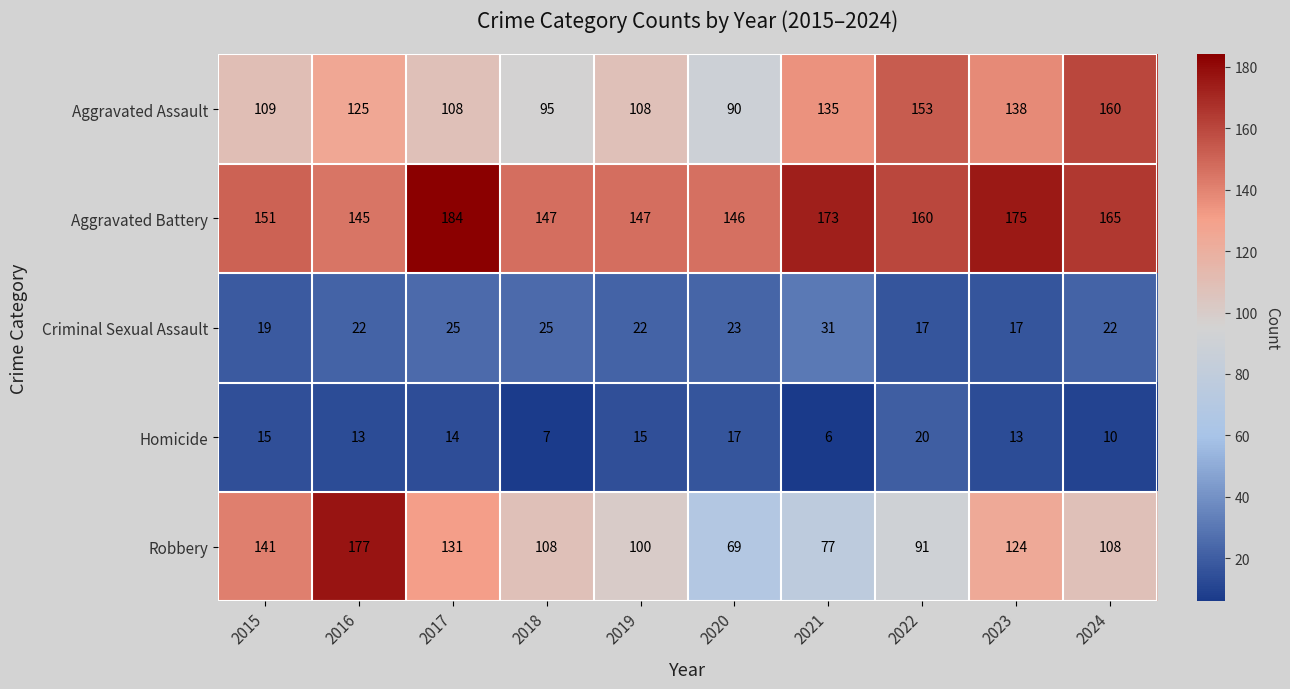

Where does the Aggravated Battery series first go above 160?

2017